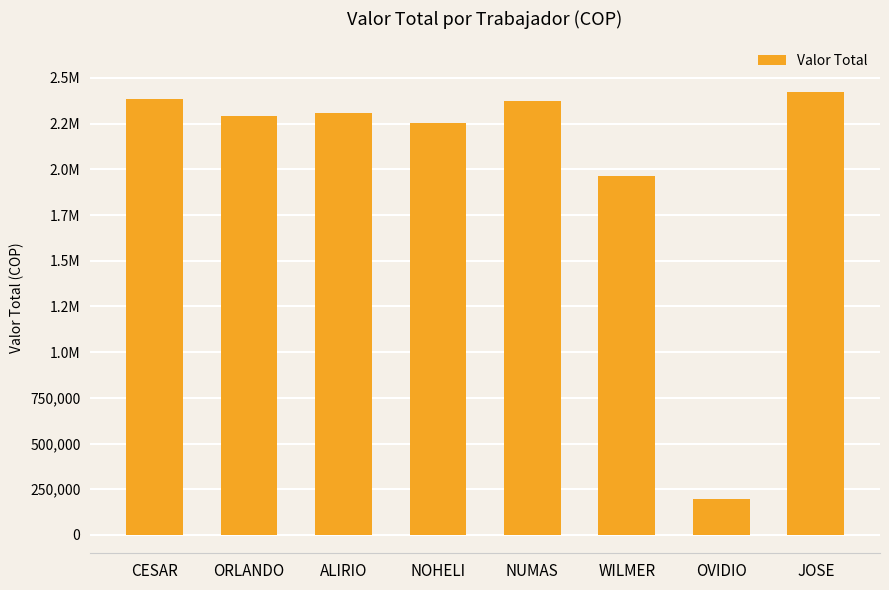

Does the chart contain any negative values?

No